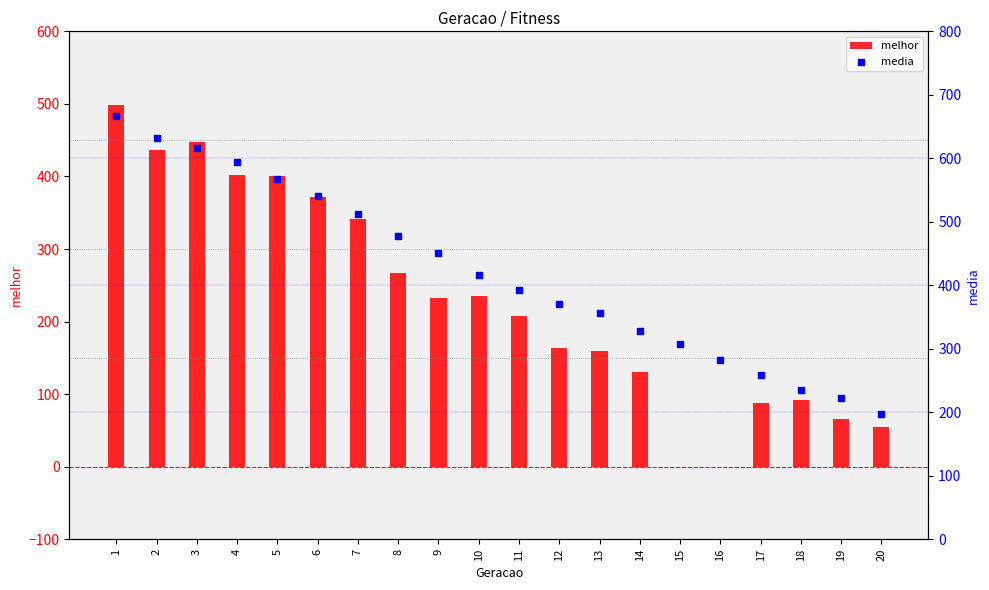

Which series contains the highest Y value?

media